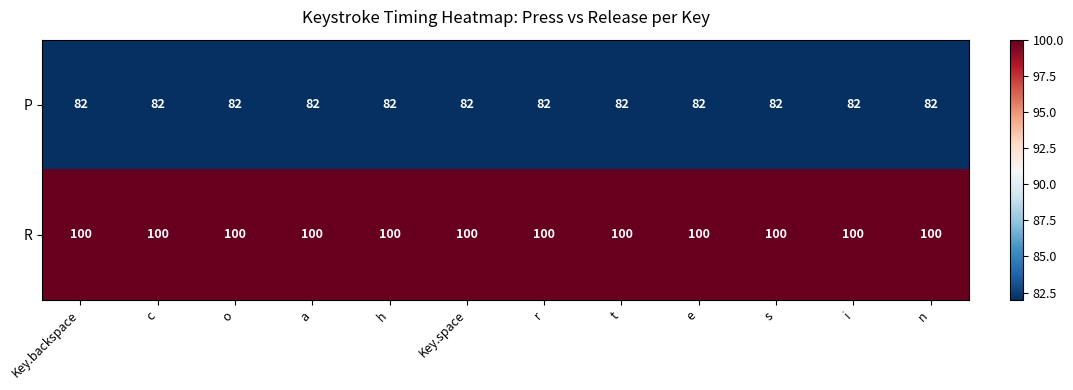

Is it true that R equals 100 at s?

True